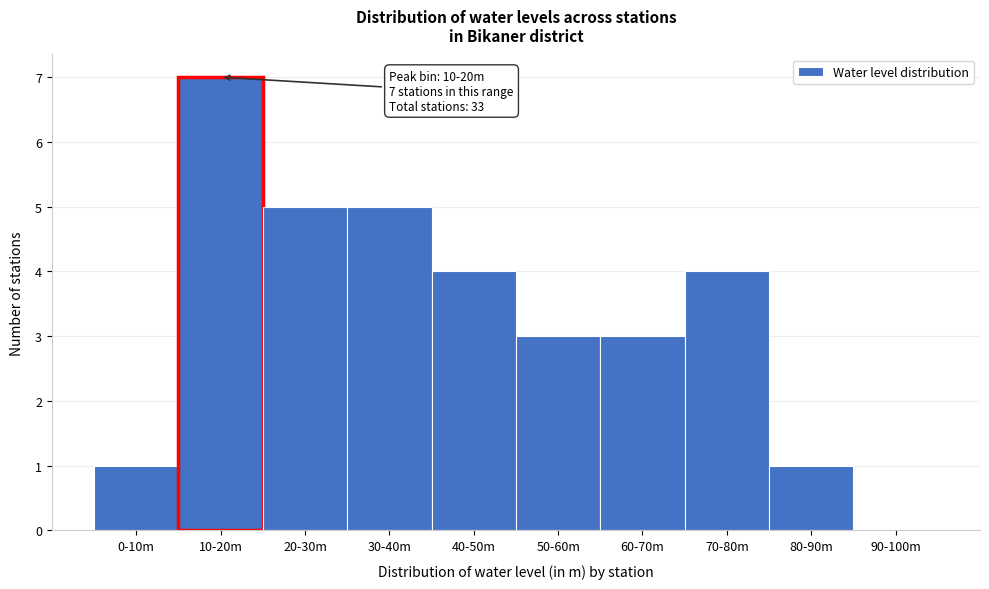

Reading left to right, extract all data points from this chart.

0-10m=1	10-20m=7	20-30m=5	30-40m=5	40-50m=4	50-60m=3	60-70m=3	70-80m=4	80-90m=1	90-100m=0